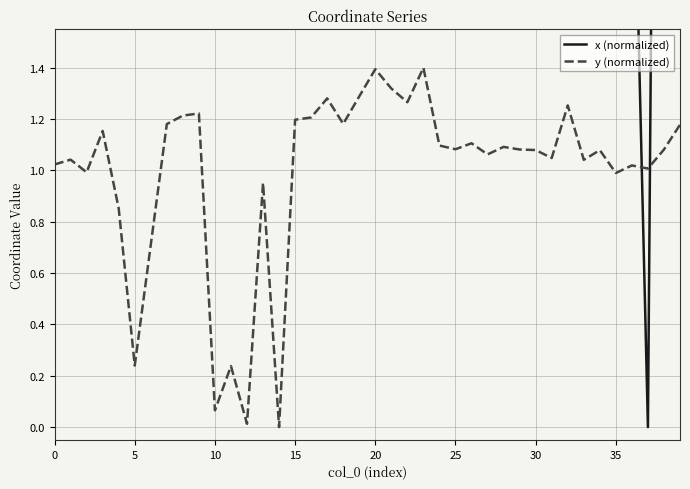

How many intersections are there between y (normalized) and x (normalized)?

2